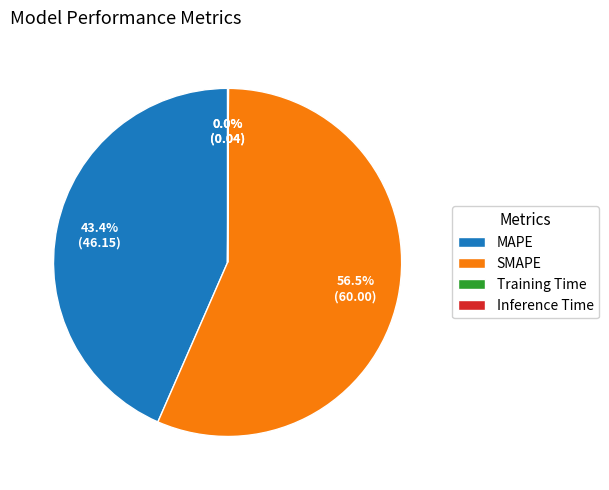

Does MAPE account for over 50% of the chart?

No